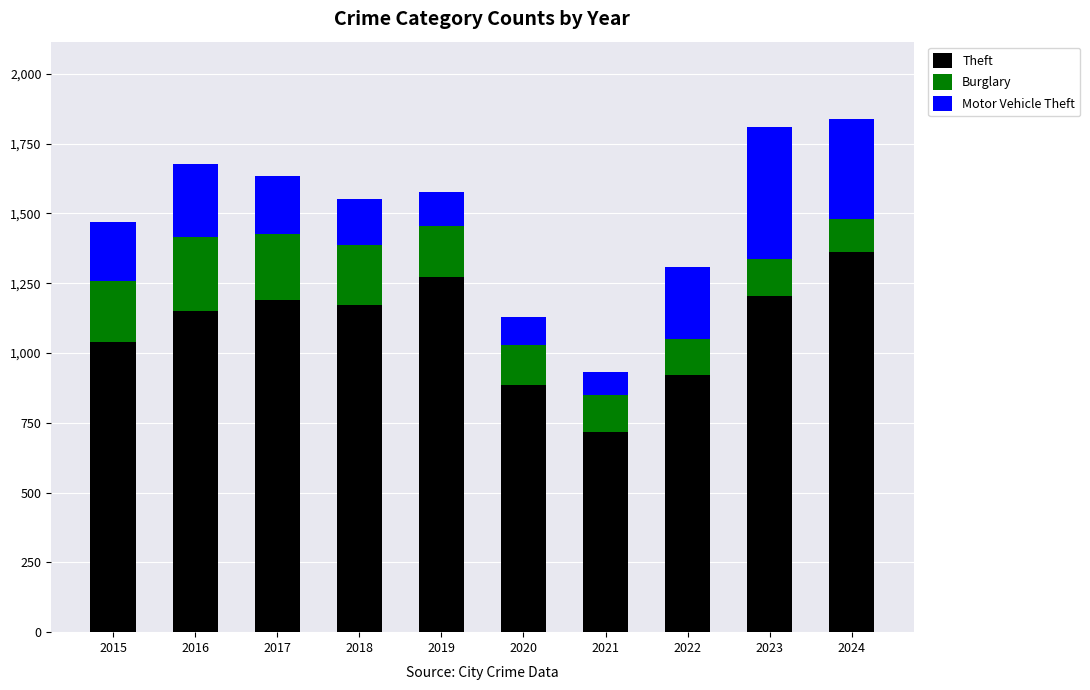

What is the total value across all series at 2022?

1309